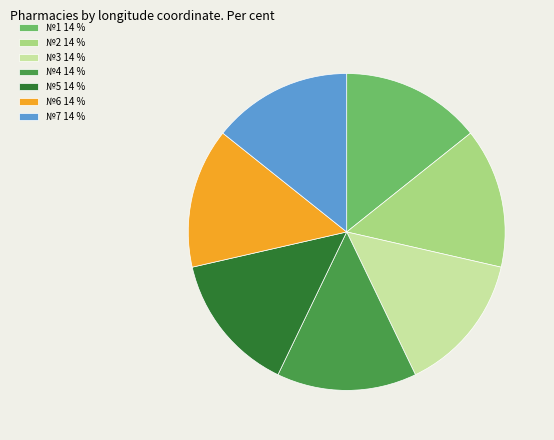

Does №6 14 % represent more than half of the total?

No